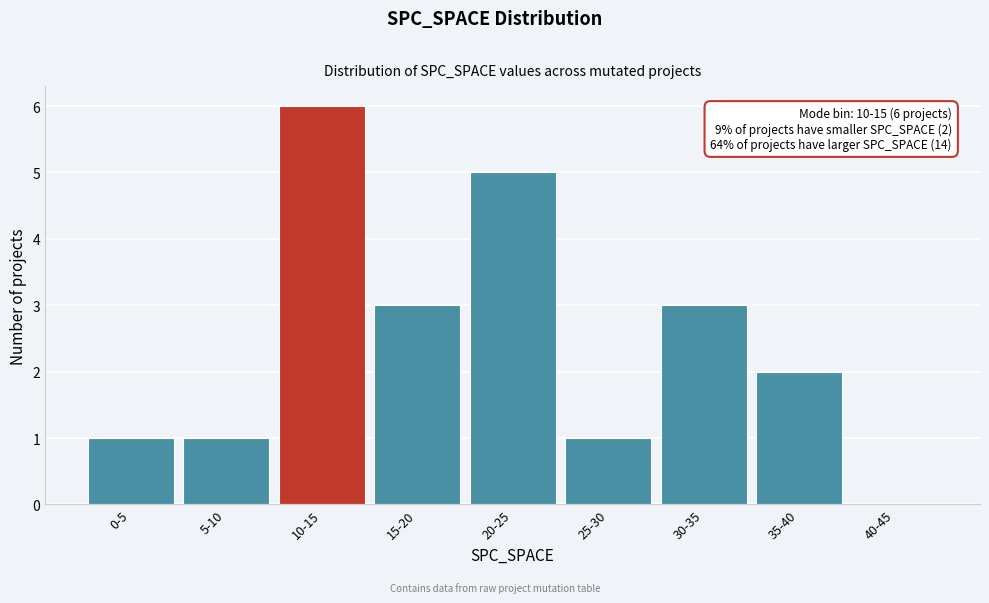

Reading right to left, extract all data points from this chart.

40-45=0	35-40=2	30-35=3	25-30=1	20-25=5	15-20=3	10-15=6	5-10=1	0-5=1